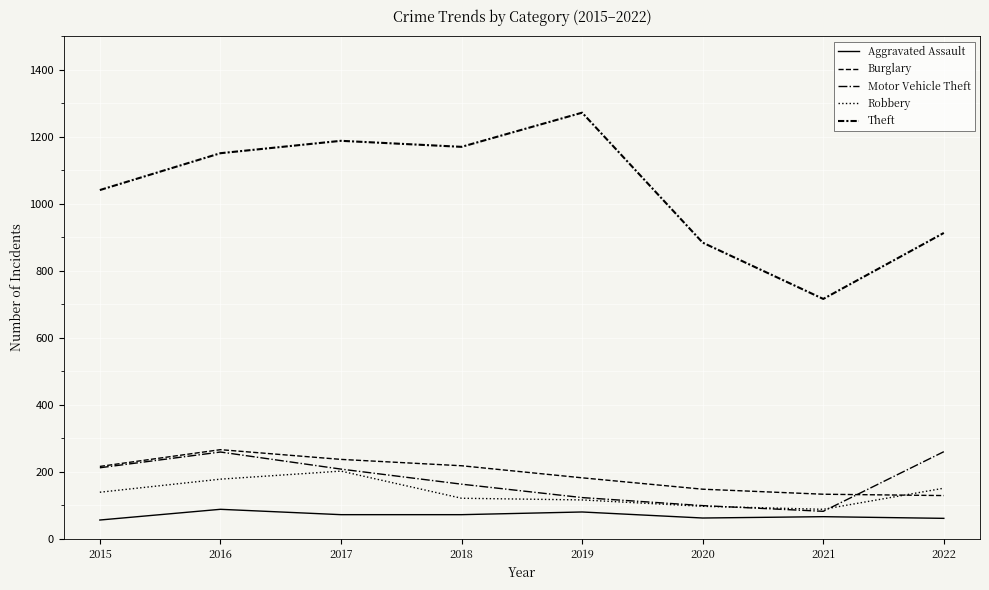

How many lines are shown in the chart?

5